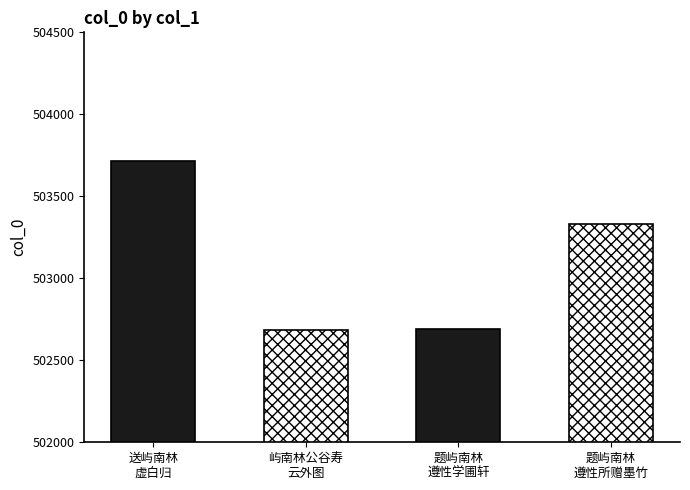

Reading right to left, list all the values displayed in this chart.

题屿南林遵性所赠墨竹=503331	题屿南林遵性学圃轩=502692	屿南林公谷寿自号云外道人上清方壶为写茂林云外图索余题其上=502682	送屿南林虚白归=503713